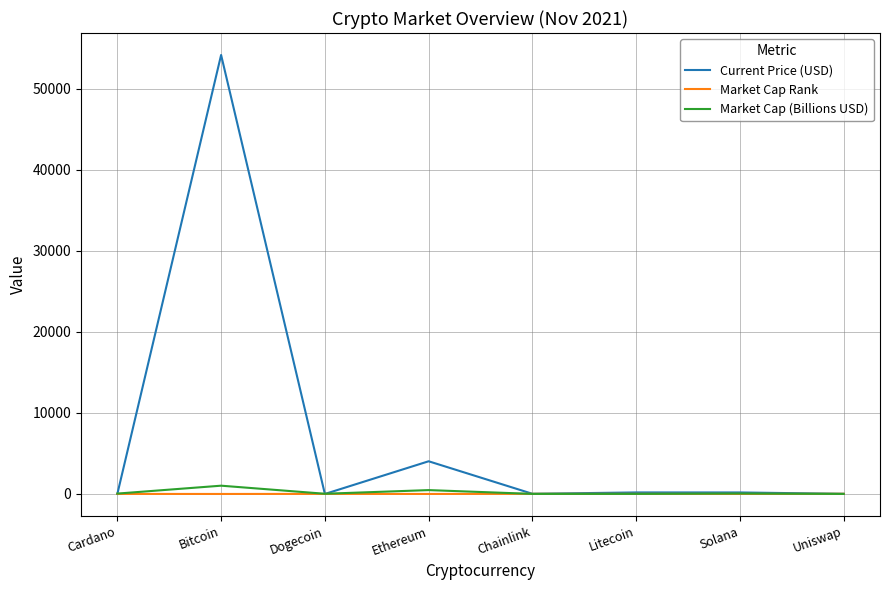

What position from the right is Ethereum?

5